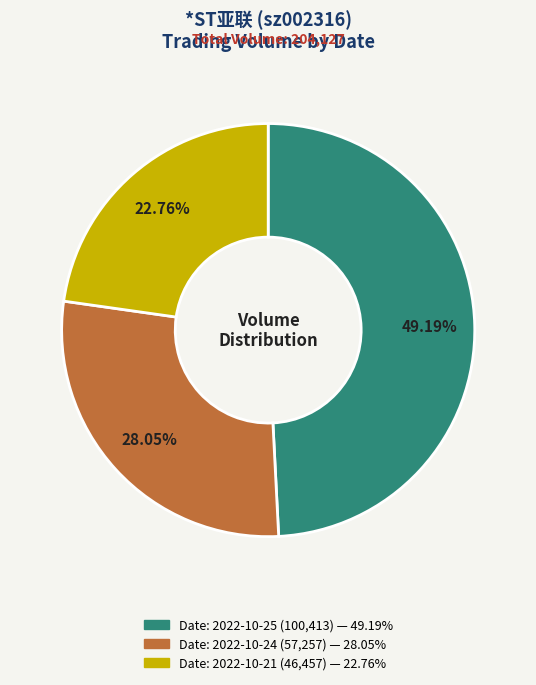

Does any single category account for the majority?

No